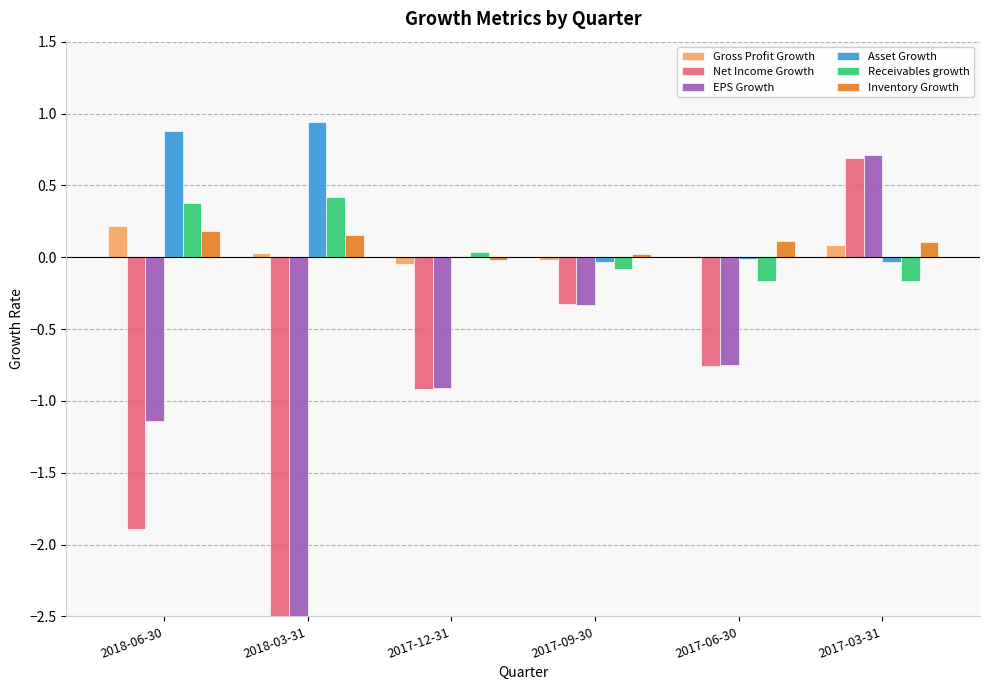

Which category has the highest value in the Inventory Growth series?

2018-06-30